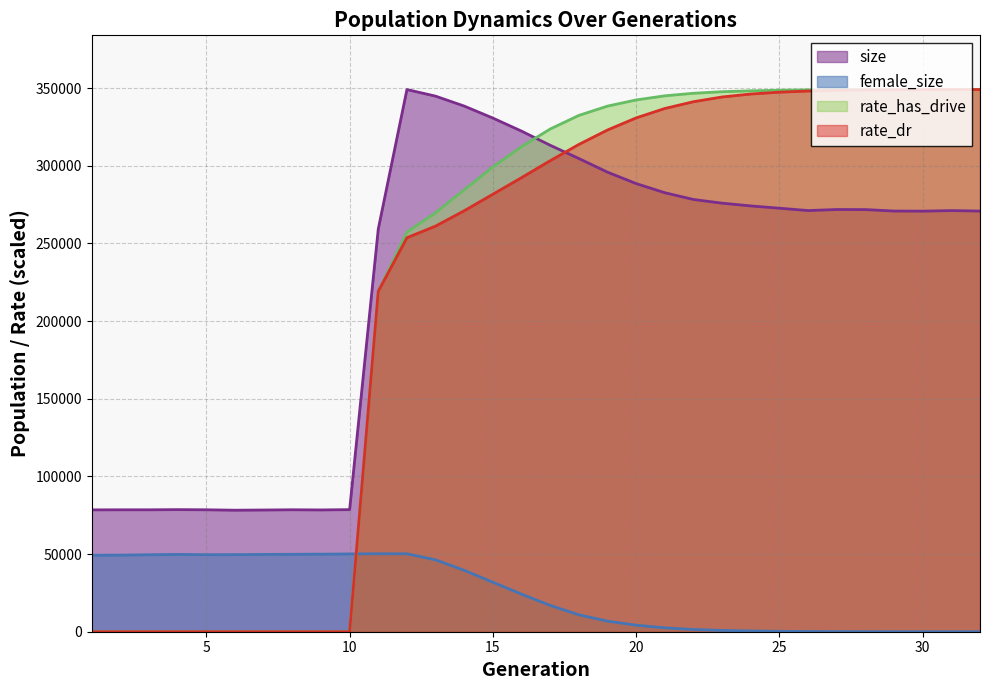

True or false: size and rate_has_drive intersect in this chart.

True